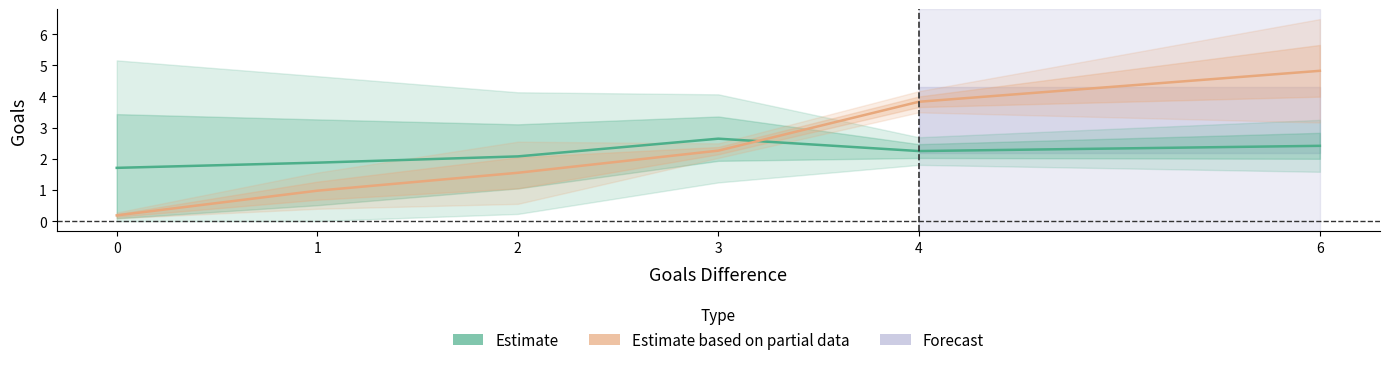

Where is the first local minimum for Domestic goals?

4